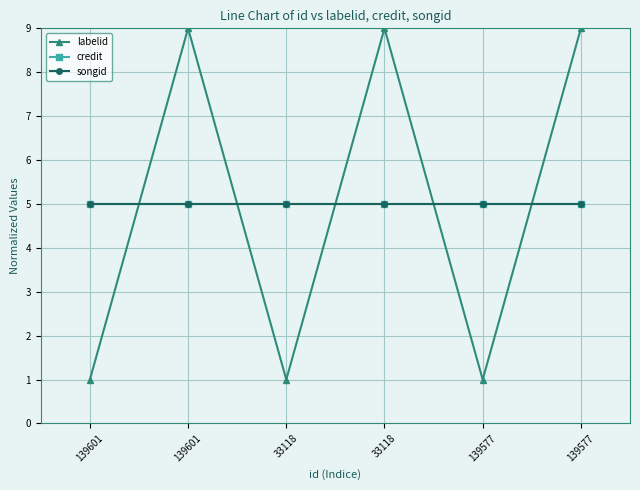

The value of credit at 139577 is 3. True or false?

False